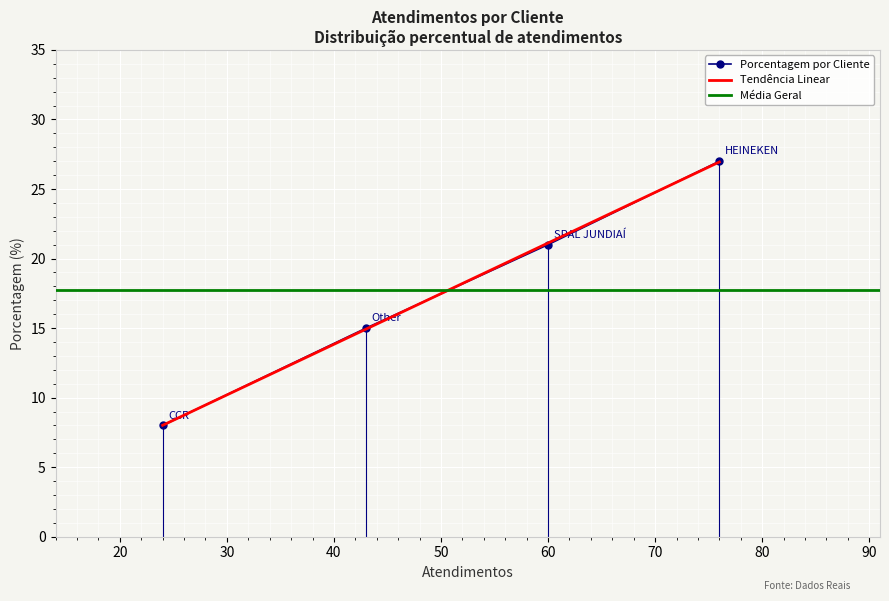

Approximately how many times larger is the value at Other compared to CCR?

1.9